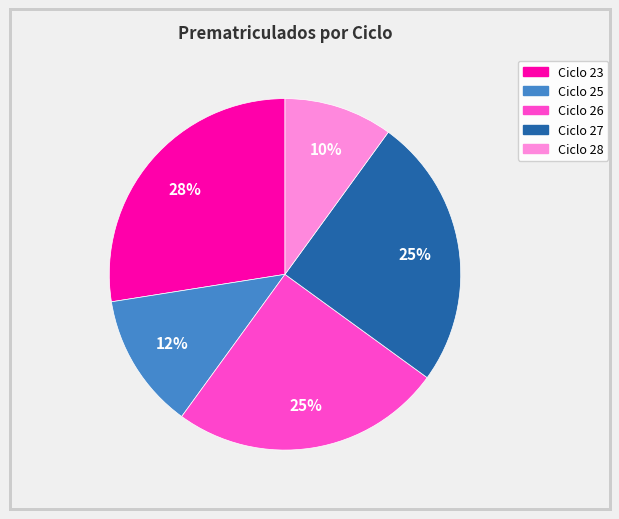

How many slices are in this pie chart?

5